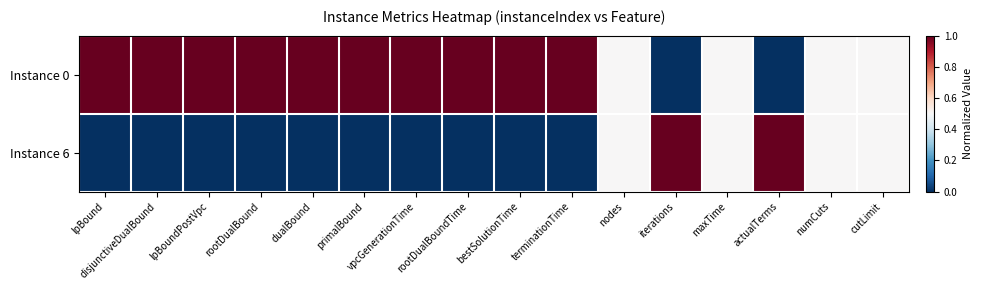

Which series has the largest total across all categories?

Instance 0